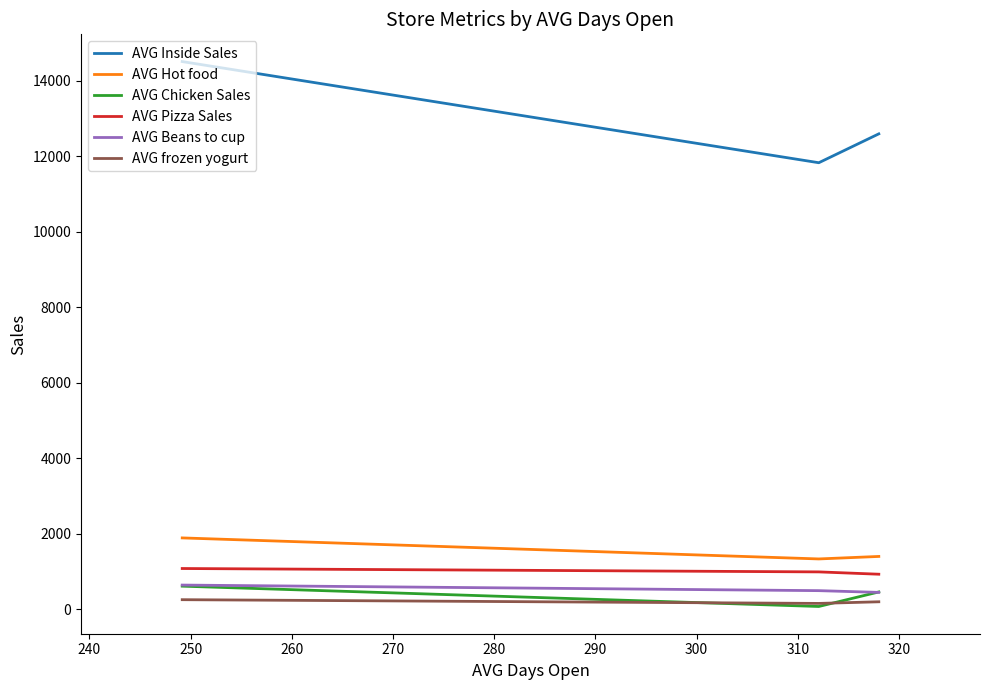

Does the chart display data point markers on the line(s)?

No